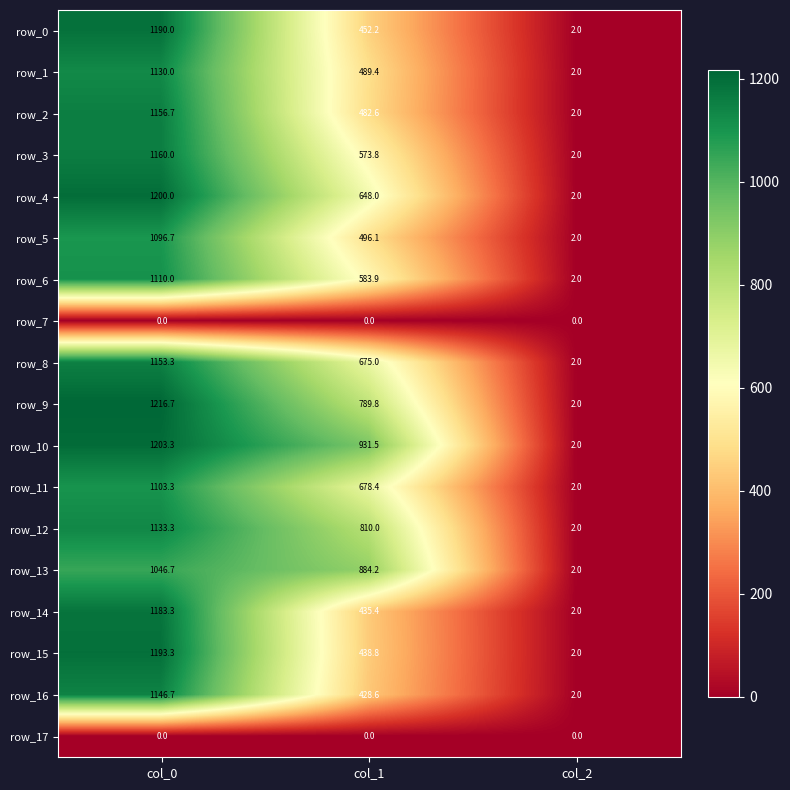

Is it true that row_11 equals 1985.4 at col_0?

False